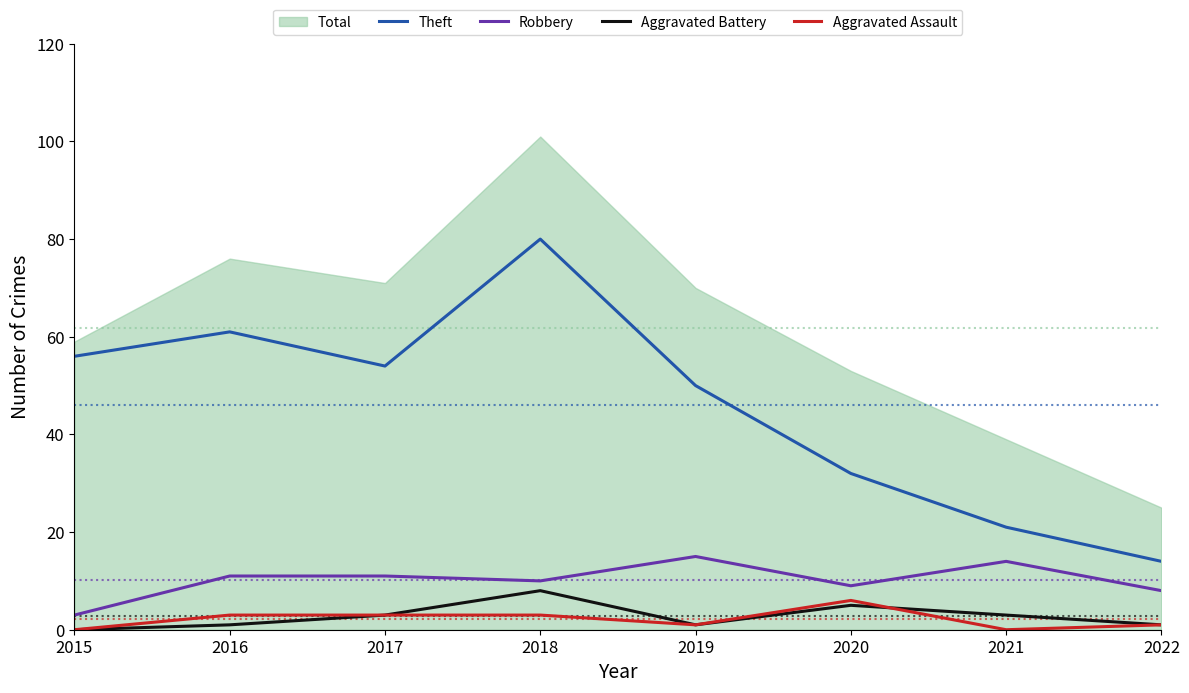

How many data points does each series have?

8